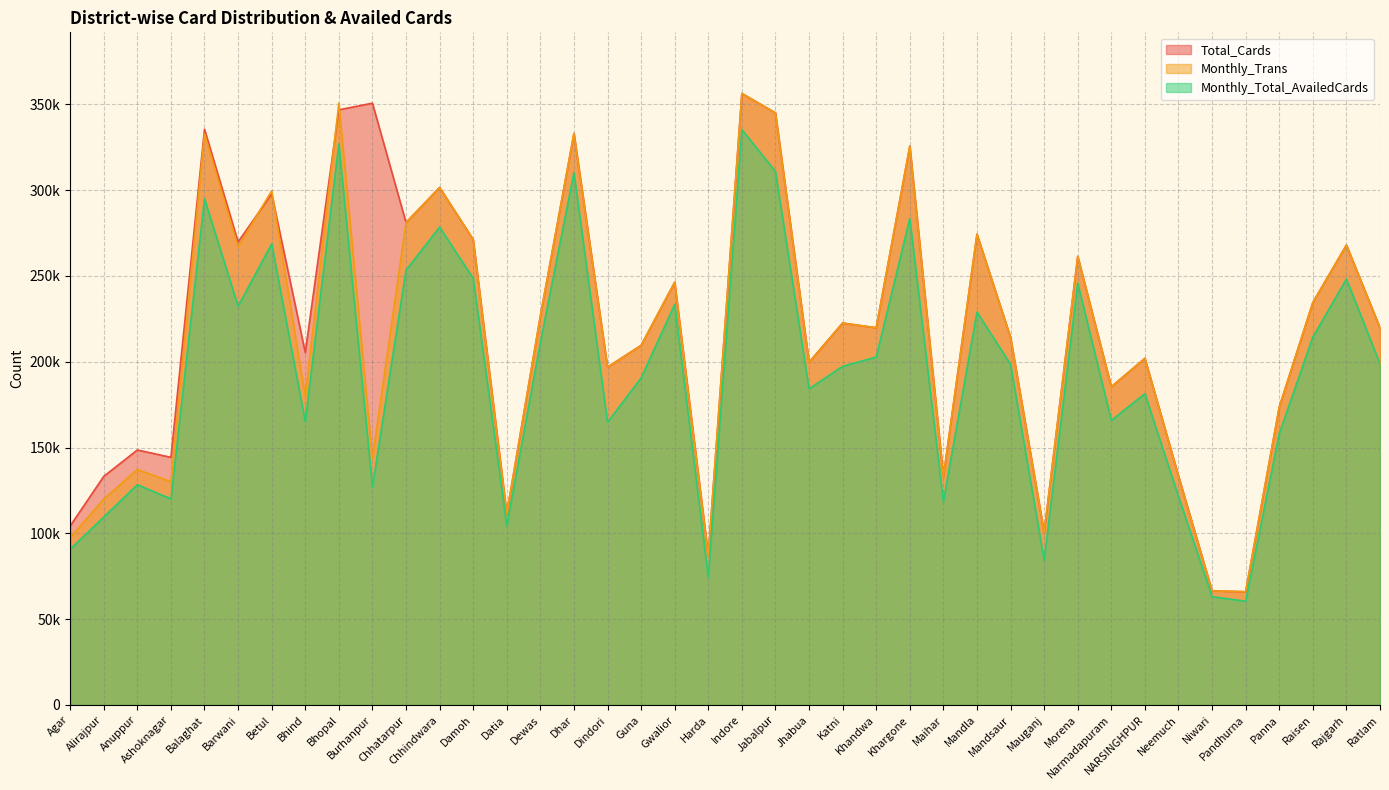

What is the sum of the Total_Cards values at Neemuch and Alirajpur?

266602